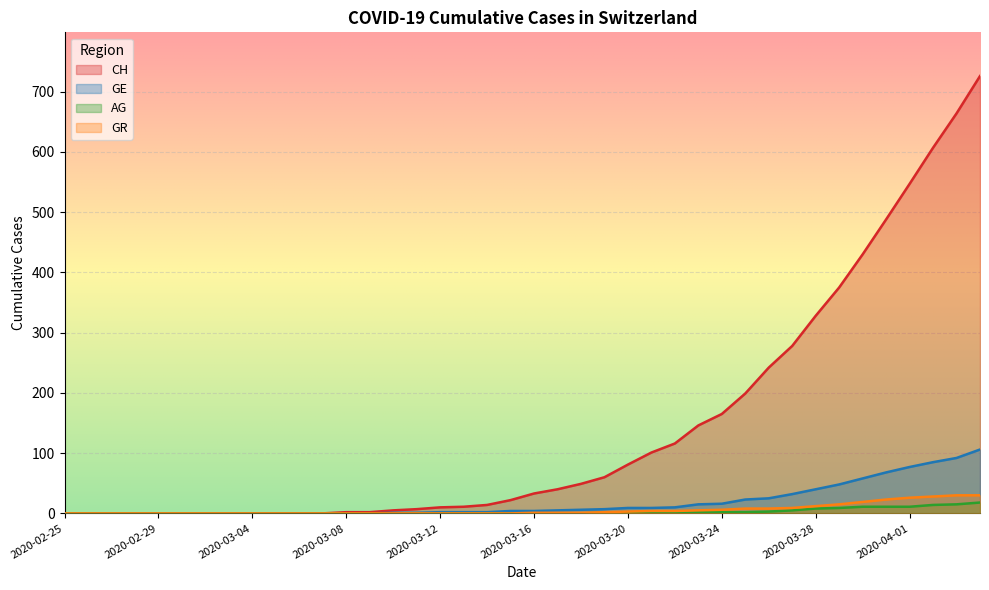

Count the number of categories in the chart.

40